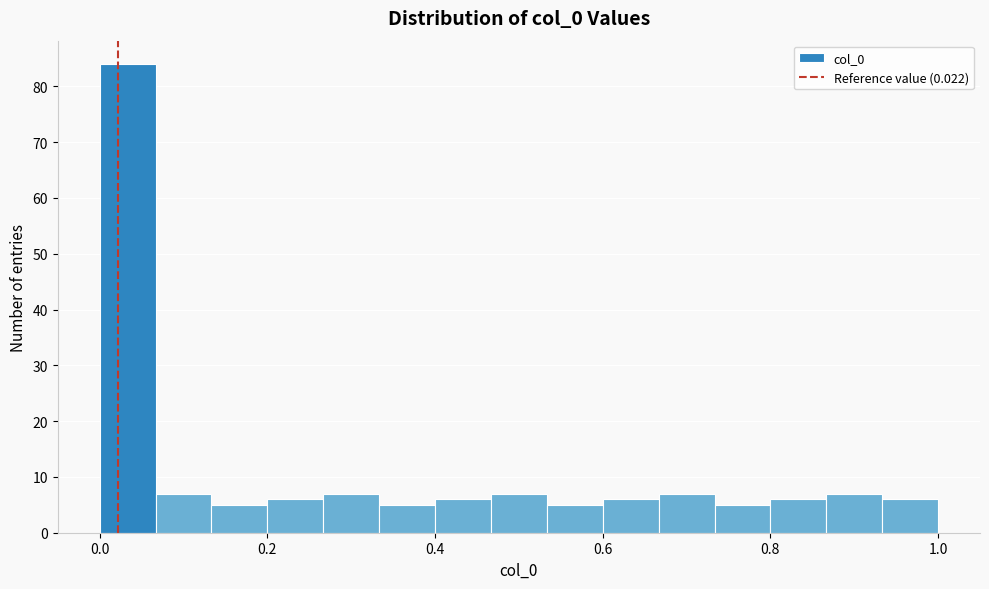

Around what value on the x-axis is the tallest bar? Give the approximate position of its centre, as read against the axis.

0.04